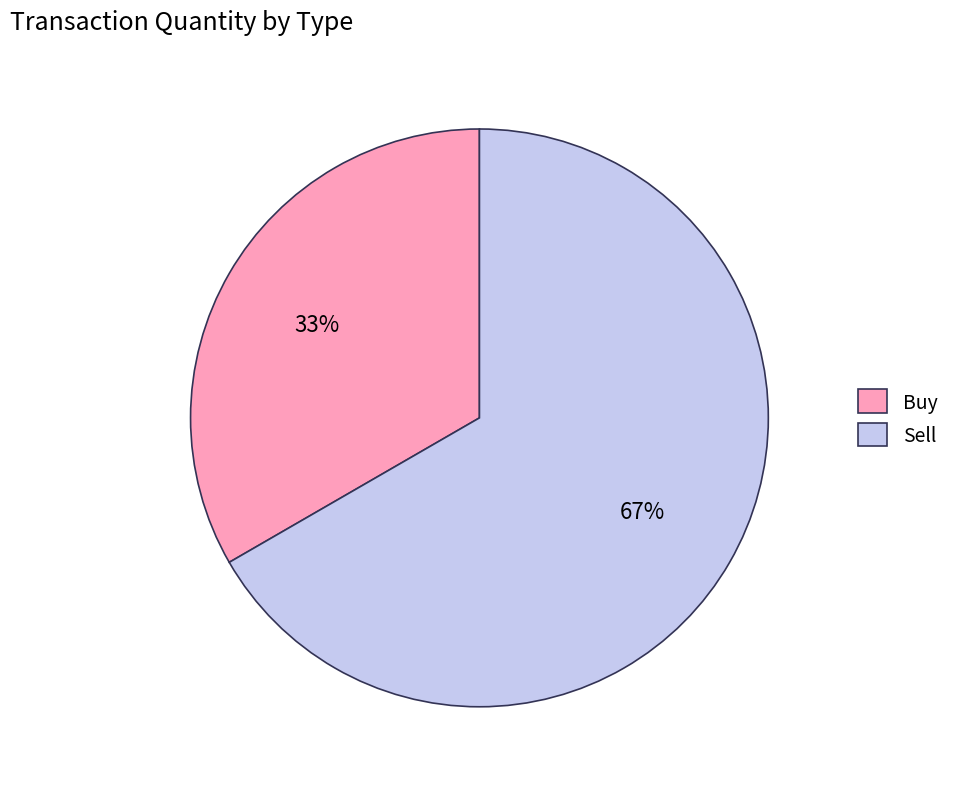

To the nearest percent, what is the combined percentage of Sell and Buy?

100%